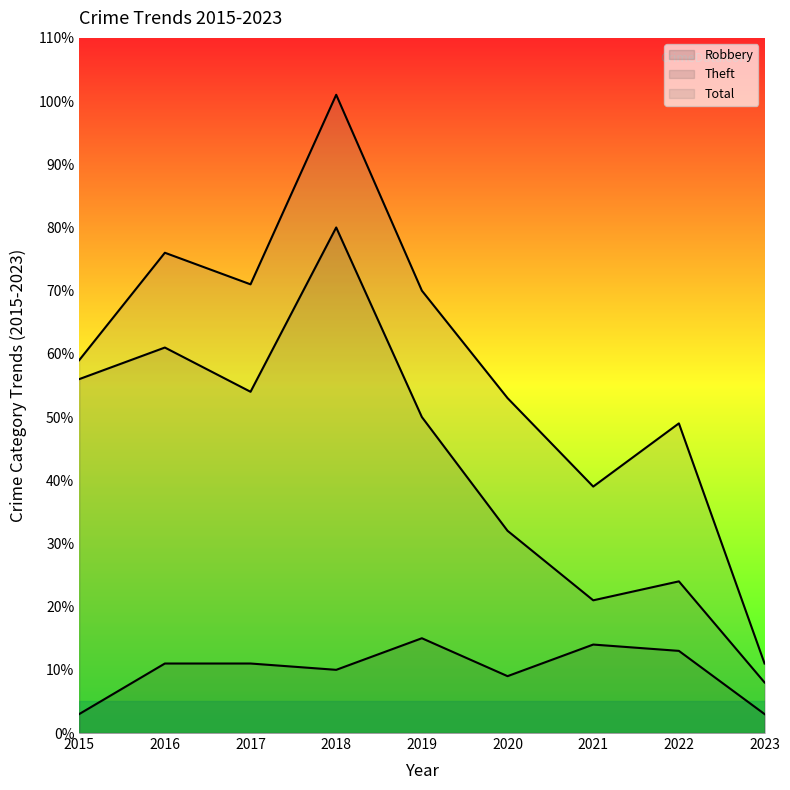

What is the difference between the Theft values at 2023 and 2022?

16